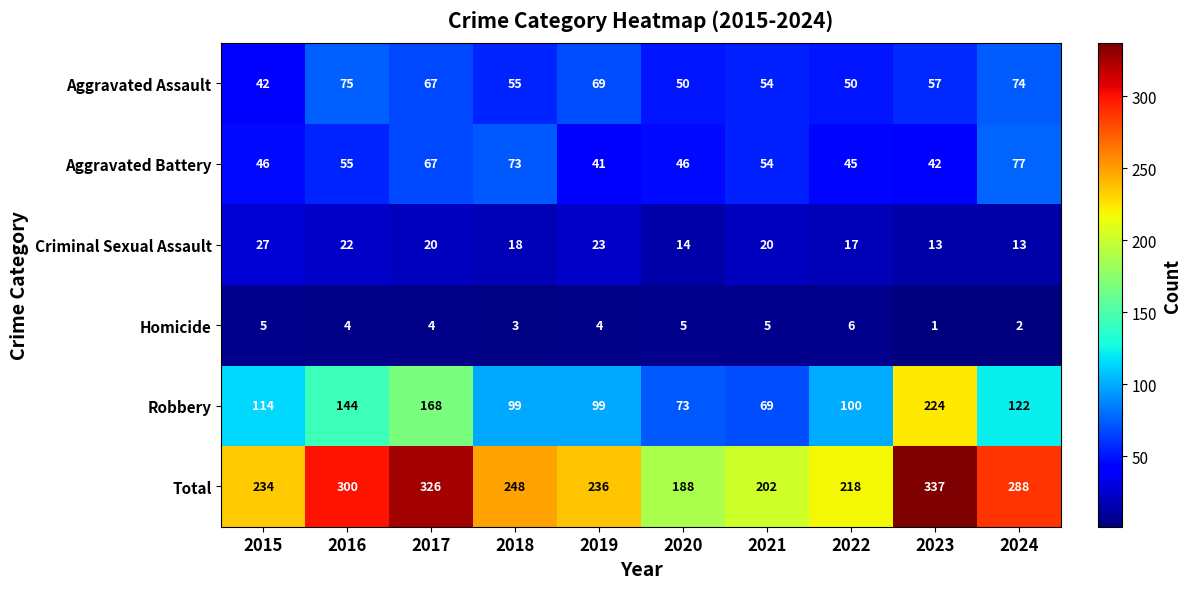

Which category has the highest value in the Robbery series?

2023